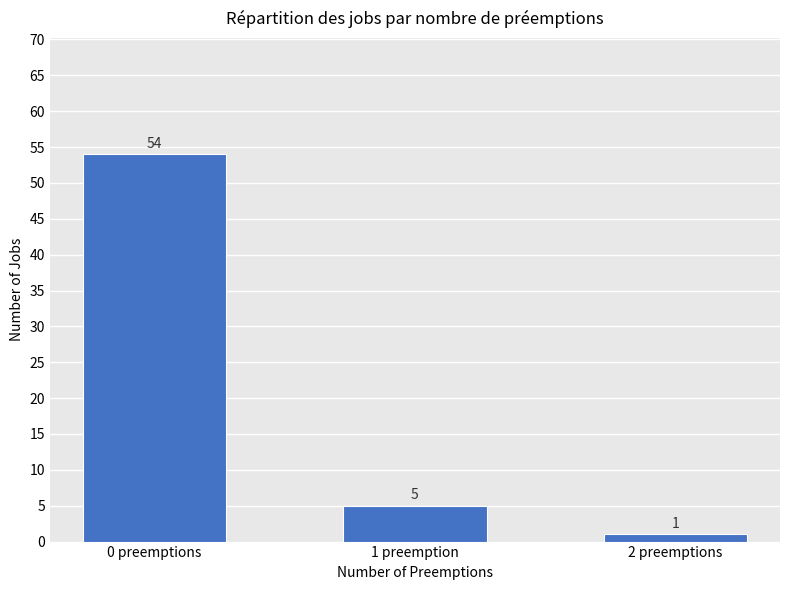

What is the change in value from 0 preemptions to 2 preemptions?

-53